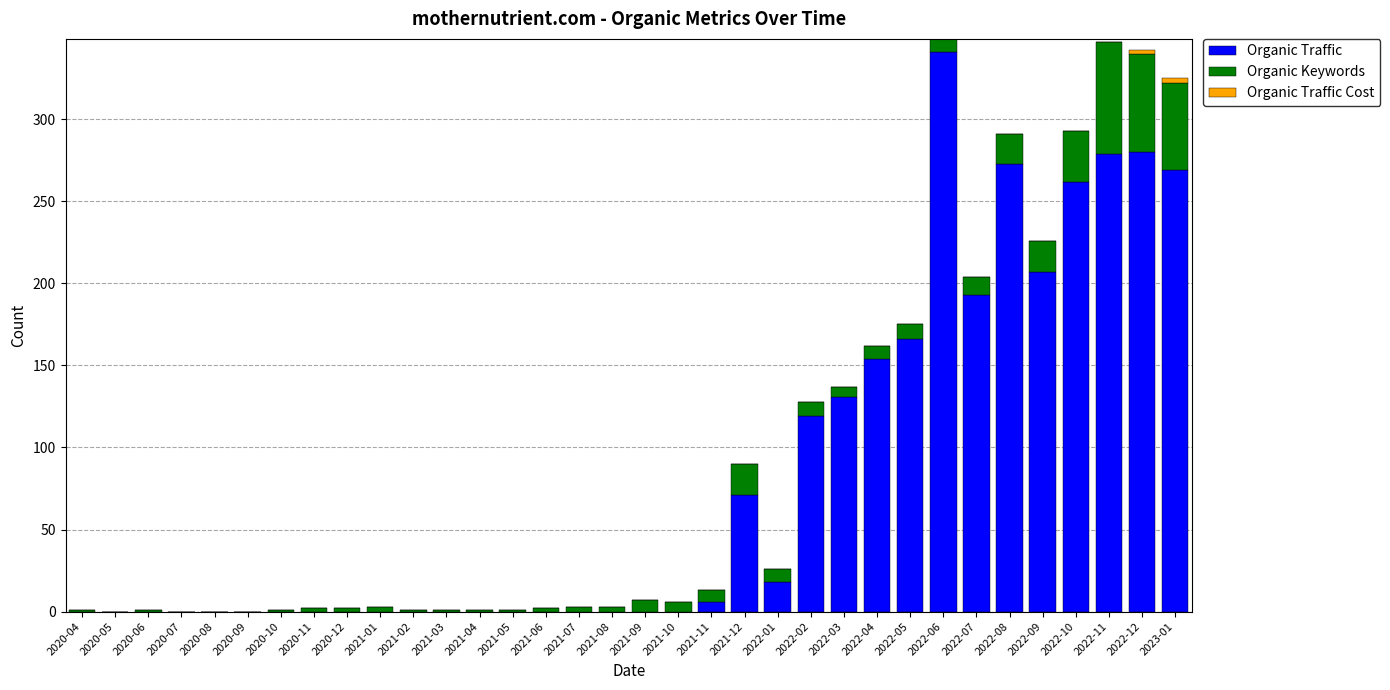

What is the total value across all series at 2022-09?

226